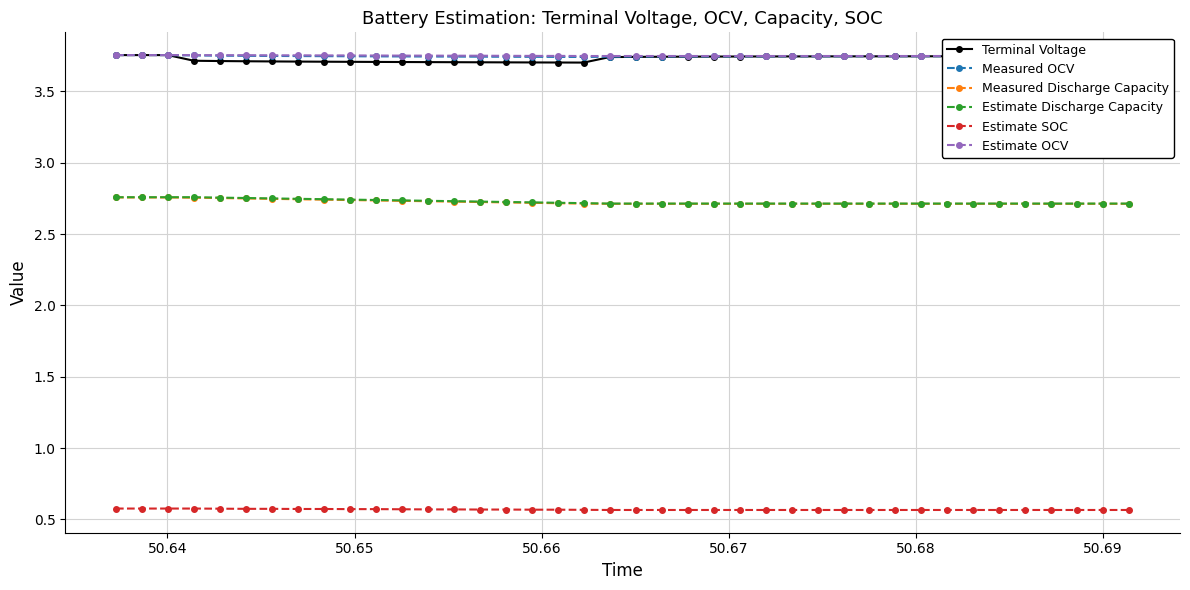

How many Estimate Discharge Capacity values are between 2 and 3?

40